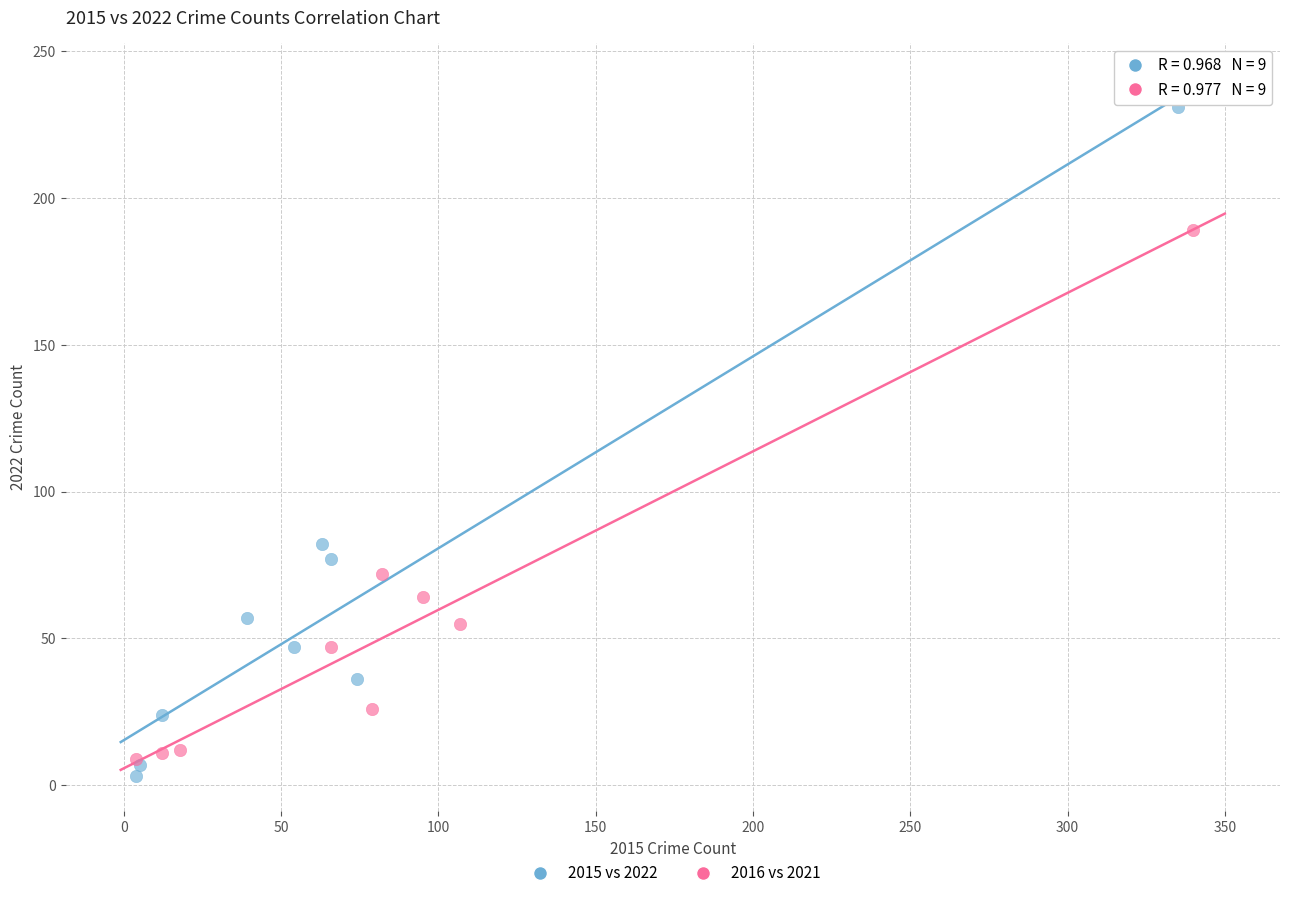

Which series has the largest Y range (max minus min)?

2015 vs 2022